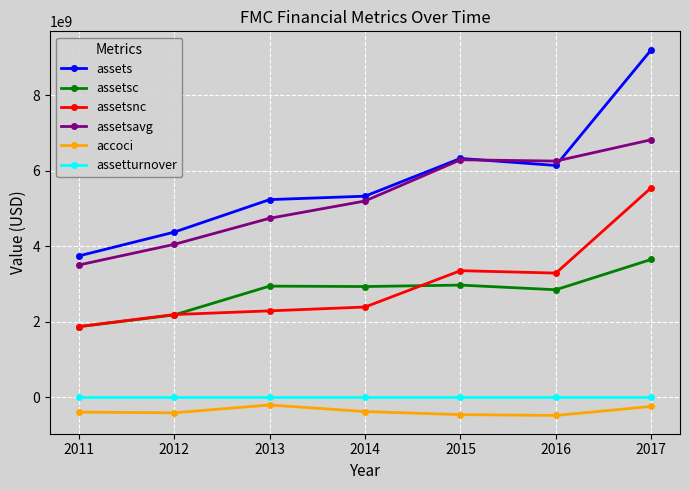

Count the number of data series in this chart.

6